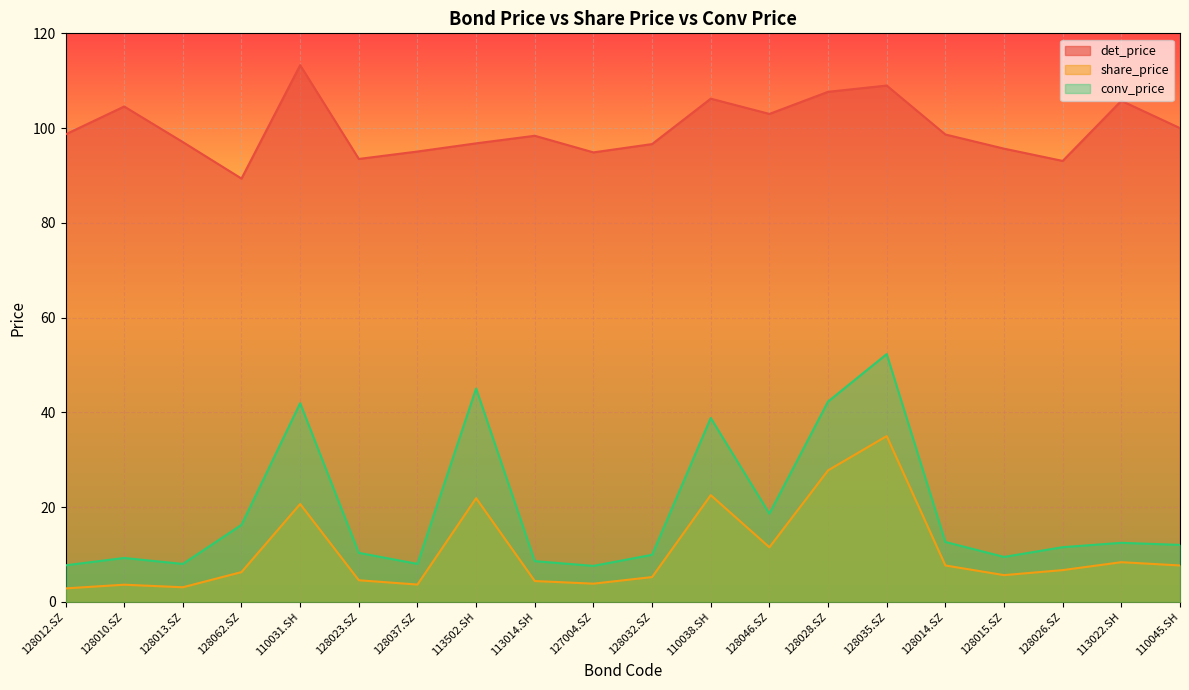

Reading right to left, what are all the values shown in this chart?

det_price: 100.0	105.8	93.1	95.7	98.7	109.0	107.7	103.0	106.2	96.6	94.9	98.4	96.8	95.1	93.5	113.3	89.3	97.0	104.6	98.7
share_price: 7.7	8.4	6.7	5.6	7.7	35.0	27.8	11.5	22.5	5.2	3.8	4.4	21.9	3.6	4.6	20.6	6.3	3.1	3.6	2.8
conv_price: 12.0	12.5	11.5	9.5	12.6	52.3	42.3	18.6	38.8	9.9	7.6	8.6	45.0	8.0	10.3	41.9	16.2	8.0	9.3	7.7